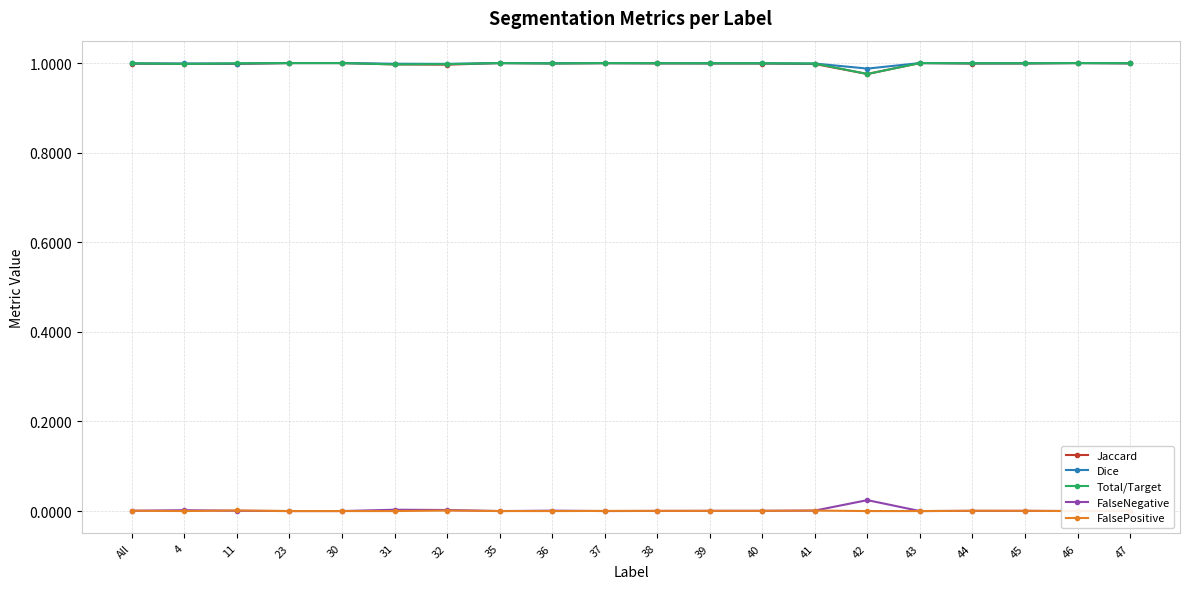

Which category has the highest value in the Jaccard series?

23